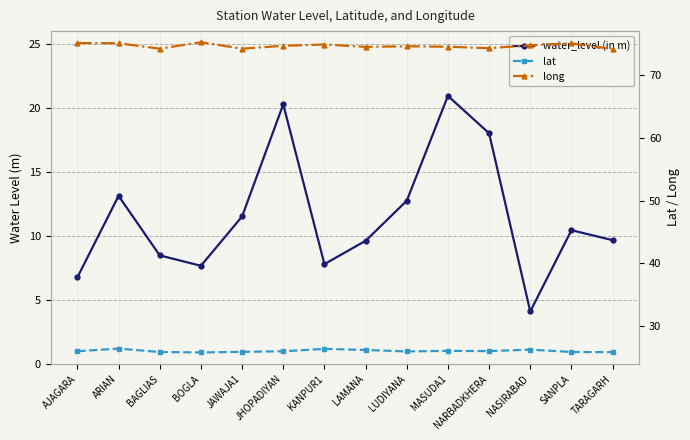

Is the value of lat at NASIRABAD greater than the value of long at AJAGARA?

No